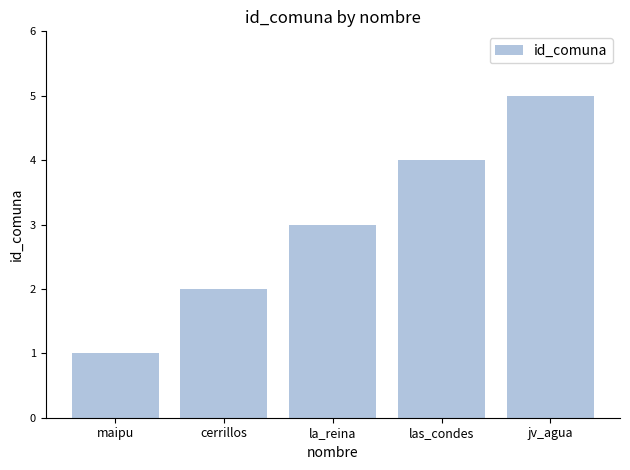

What is the approximate value at las_condes?

4